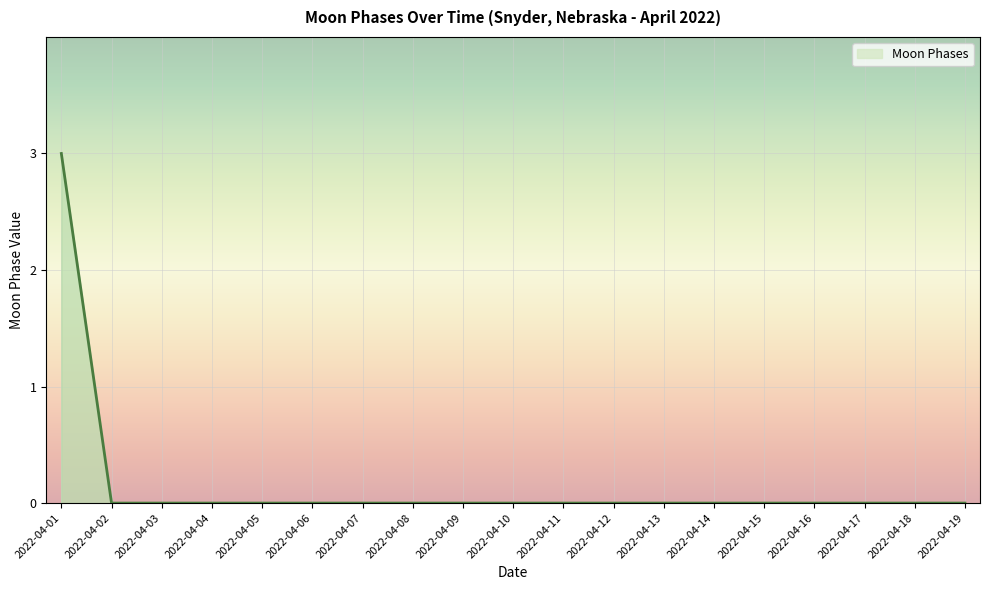

Count the values in the range 0 to 1.

18